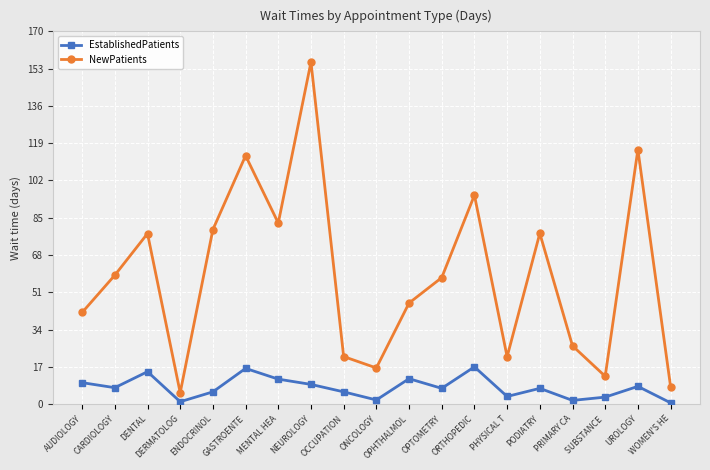

What is the label of the 9th point from the right?

OPHTHALMOL